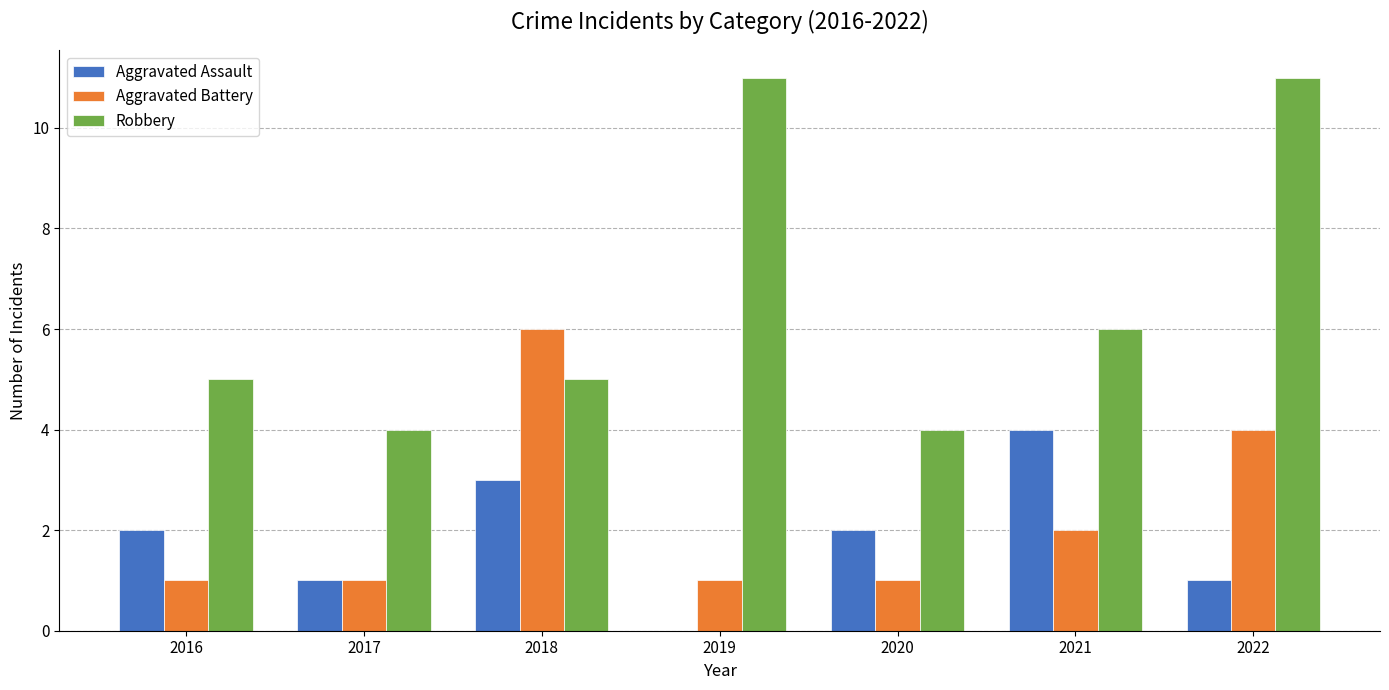

The value of Aggravated Battery at 2017 is 1. True or false?

True